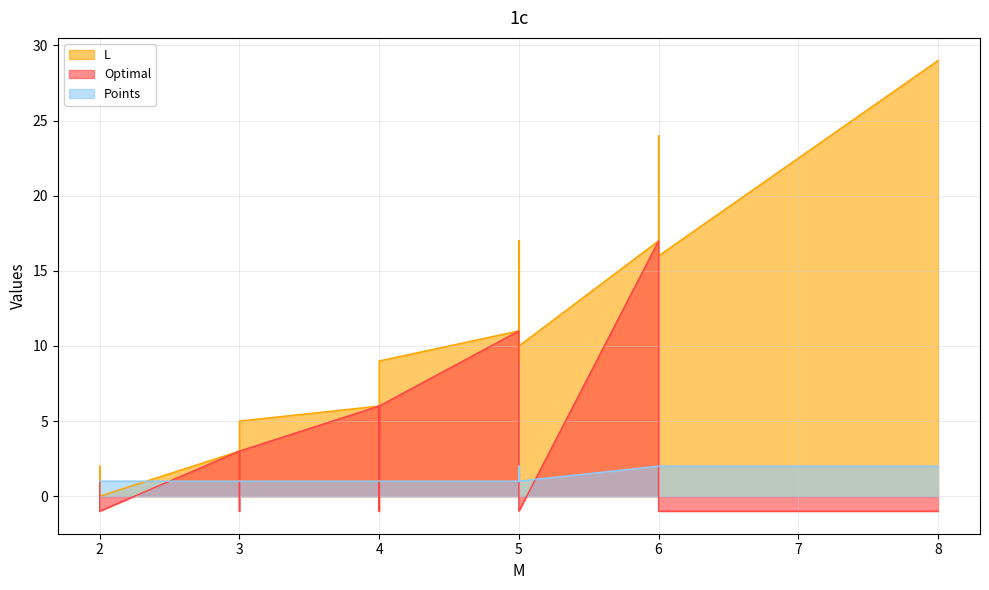

Reading left to right, what are all the values shown in this chart?

L: 1	2	3	5	6	9	11	17	17	24	0	1	2	4	5	9	10	16	29
Optimal: 1	1	3	3	6	6	11	11	17	17	-1	-1	-1	-1	-1	-1	-1	-1	-1
Points: 1	1	1	1	1	1	1	2	2	2	1	1	1	1	1	1	1	2	2